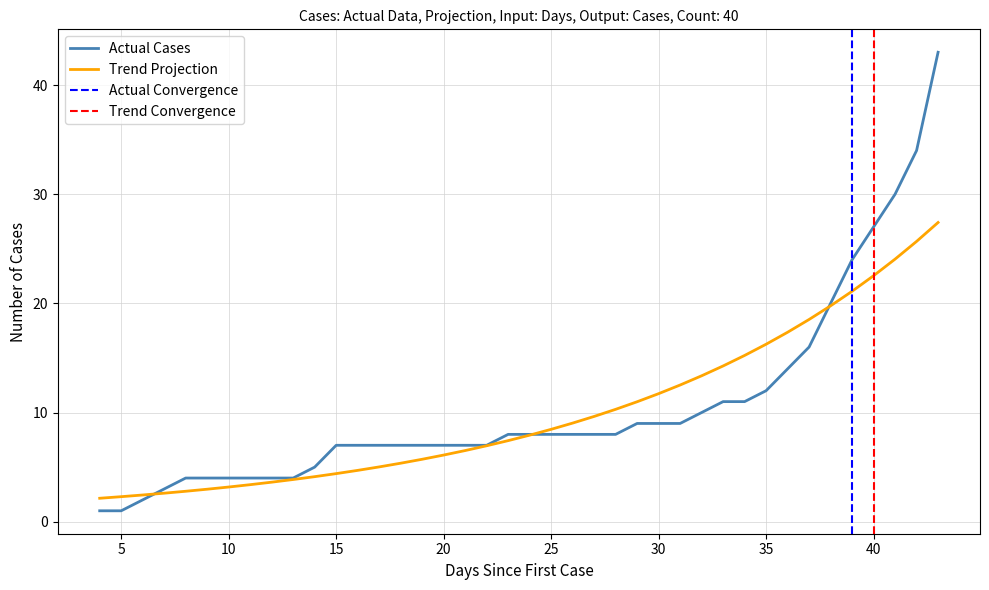

What is the change in value from 21 to 27?

+1